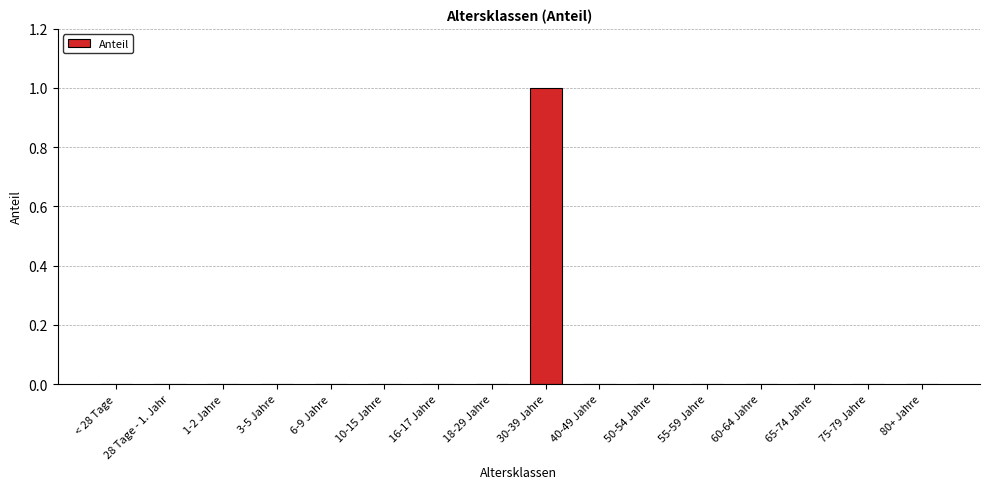

Which category has the highest value across all series?

30-39 Jahre